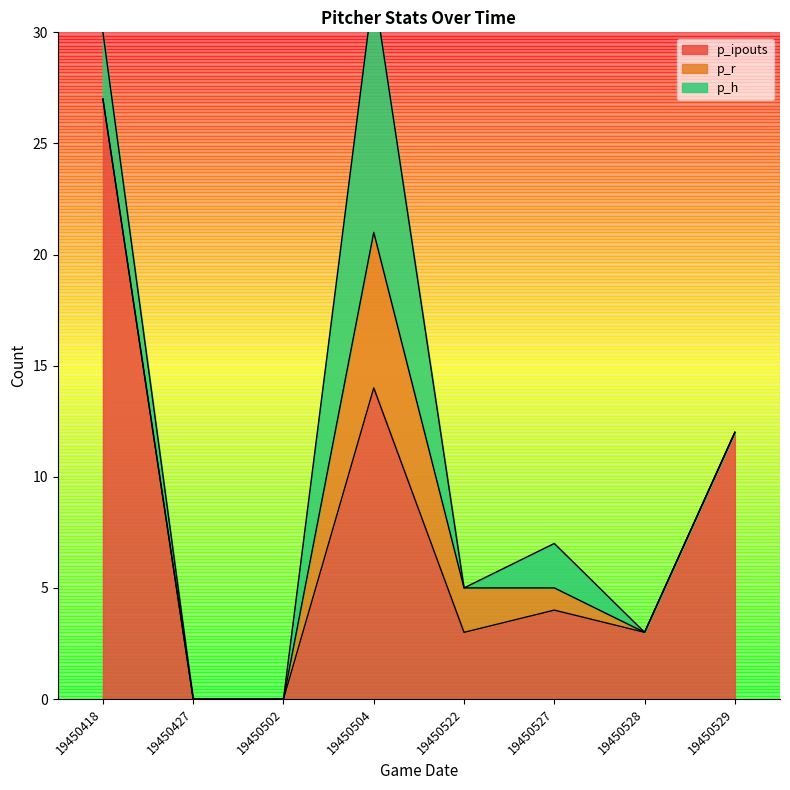

What is the difference between the second highest and minimum values in the p_ipouts series?

14